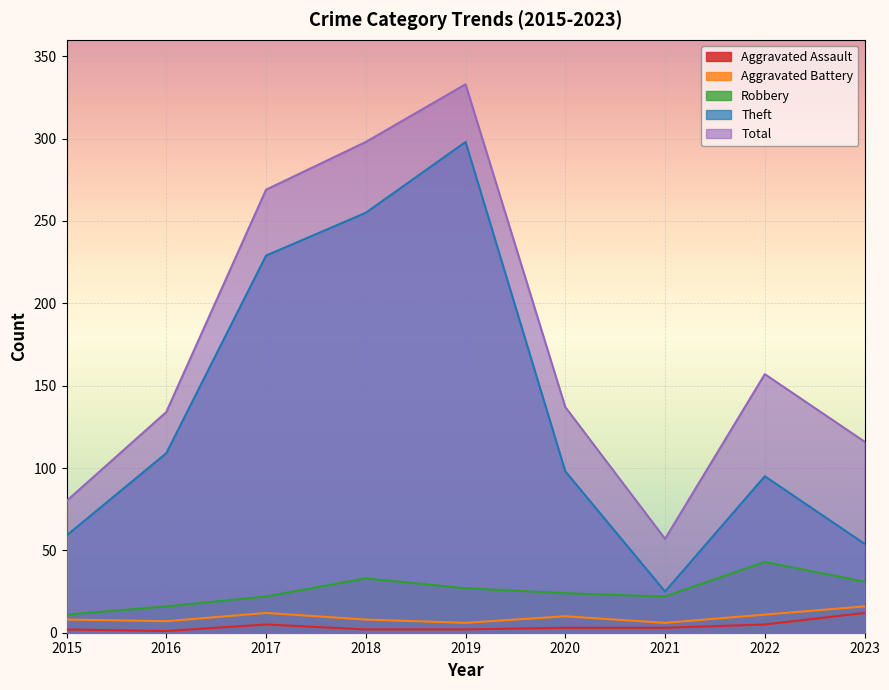

Reading left to right, list all the values displayed in this chart.

Aggravated Assault: 2015=2	2016=1	2017=5	2018=2	2019=2	2020=3	2021=3	2022=5	2023=12
Aggravated Battery: 2015=8	2016=7	2017=12	2018=8	2019=6	2020=10	2021=6	2022=11	2023=16
Robbery: 2015=11	2016=16	2017=22	2018=33	2019=27	2020=24	2021=22	2022=43	2023=31
Theft: 2015=59	2016=109	2017=229	2018=255	2019=298	2020=98	2021=25	2022=95	2023=54
Total: 2015=80	2016=134	2017=269	2018=298	2019=333	2020=137	2021=57	2022=157	2023=116